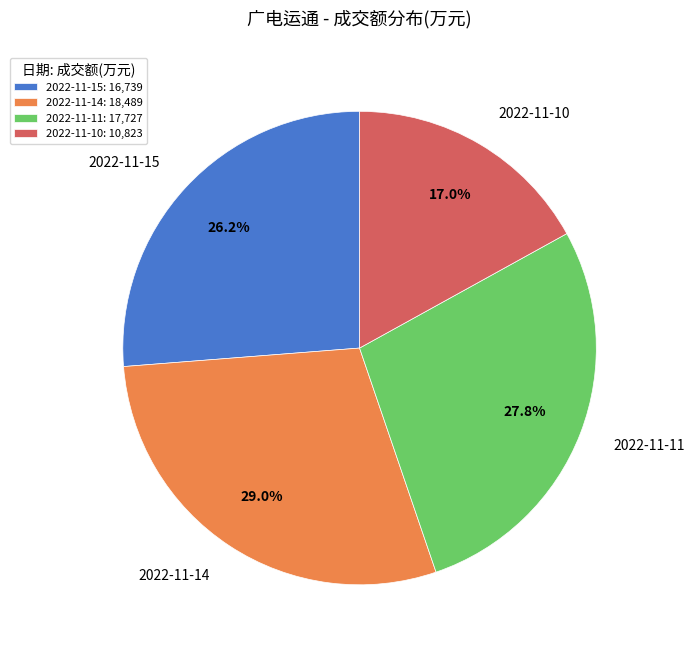

Rank the categories by value from highest to lowest.

2022-11-14, 2022-11-11, 2022-11-15, 2022-11-10